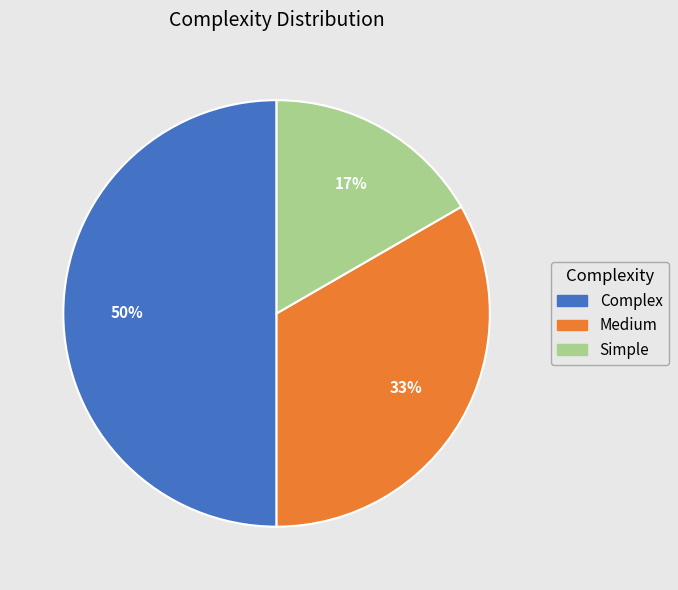

What is the ratio of the value at Complex to the value at Medium?

1.5